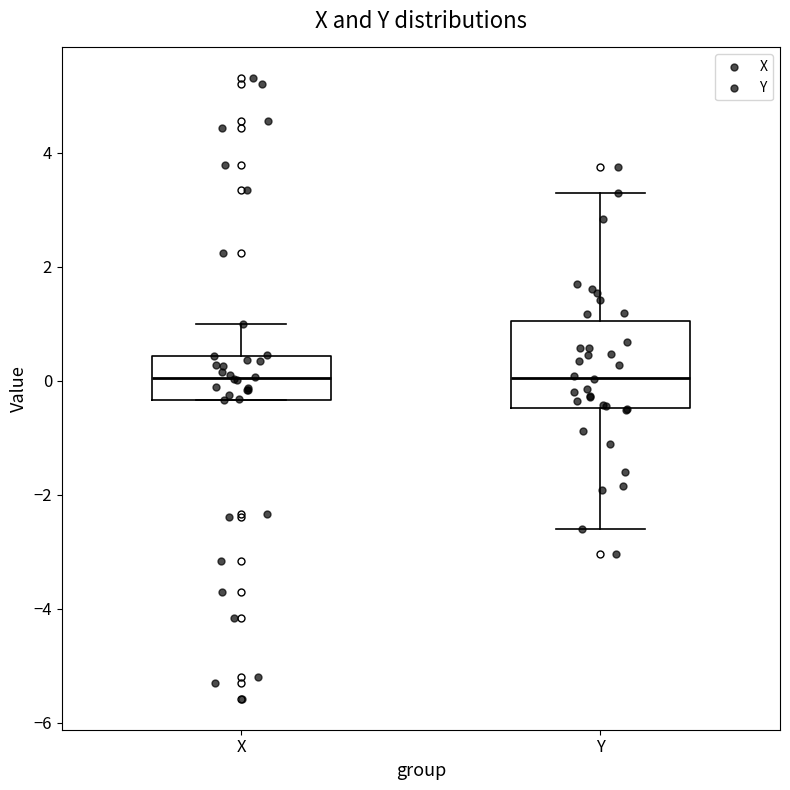

Which box is the tallest, from its lower edge to its upper edge?

Y